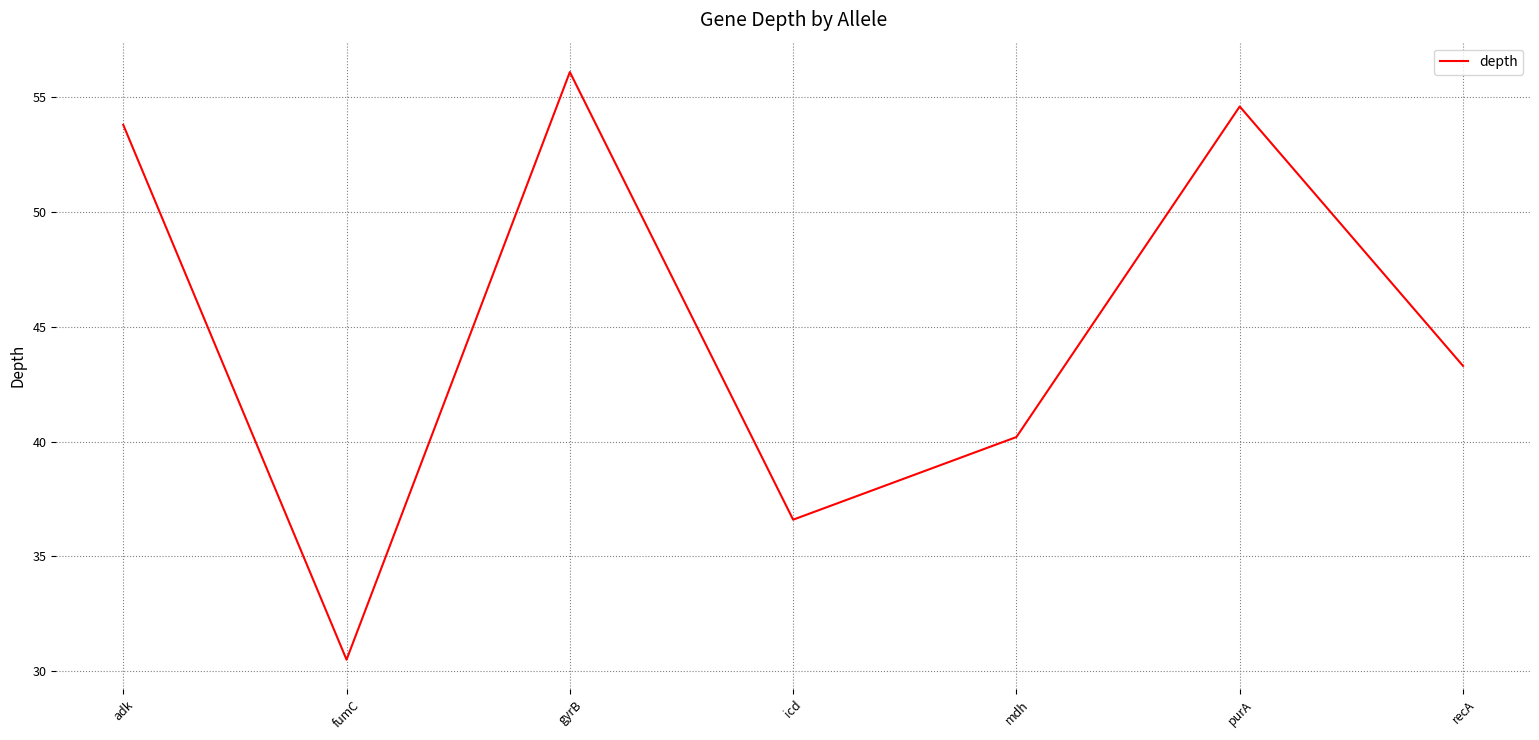

Which category has the lowest value across all series?

fumC